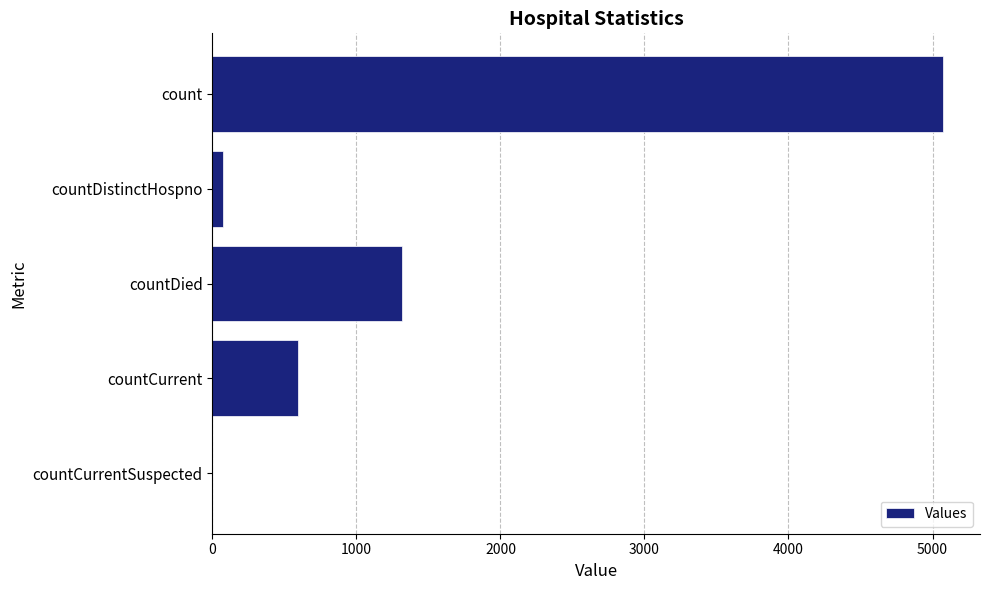

Does the chart contain stacked bars?

No